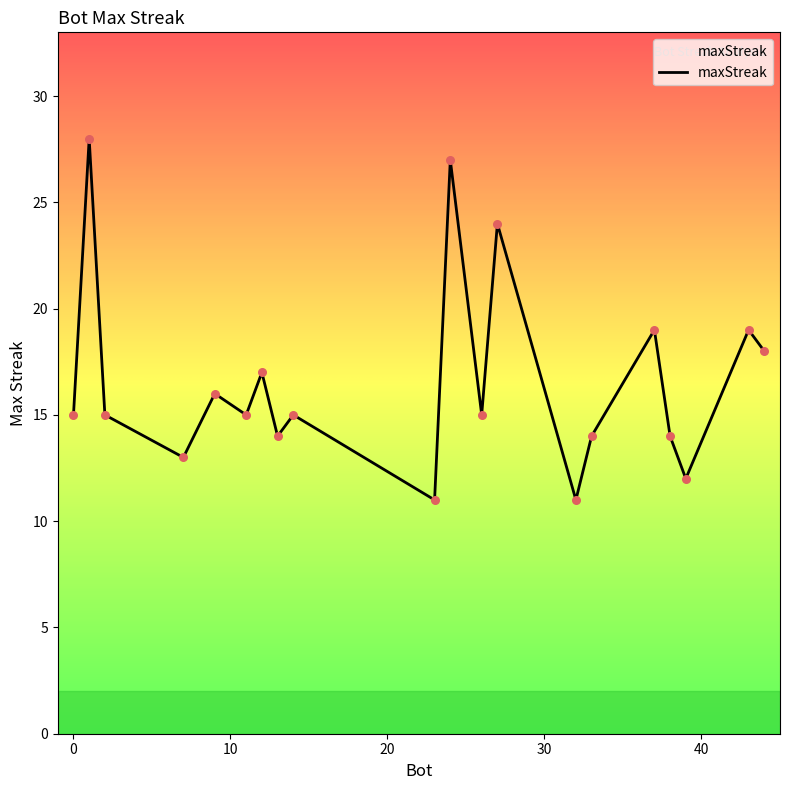

What is the greatest value displayed?

28